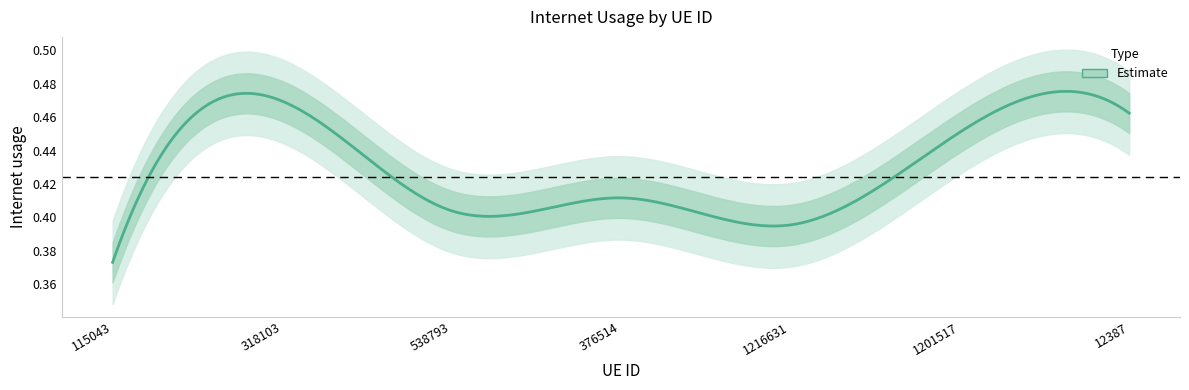

What is the value of the 5th point from the left?

0.4